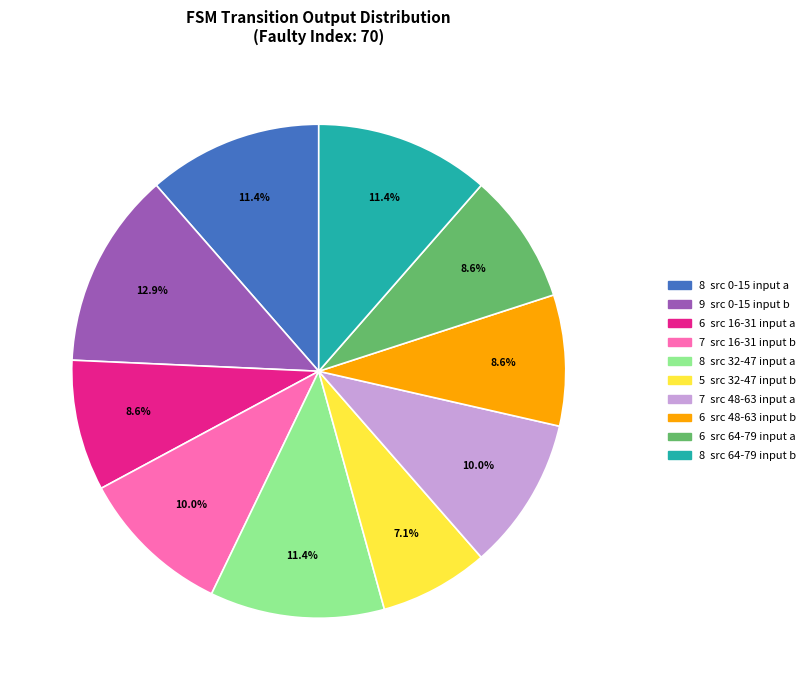

Is there a majority slice in this chart?

No